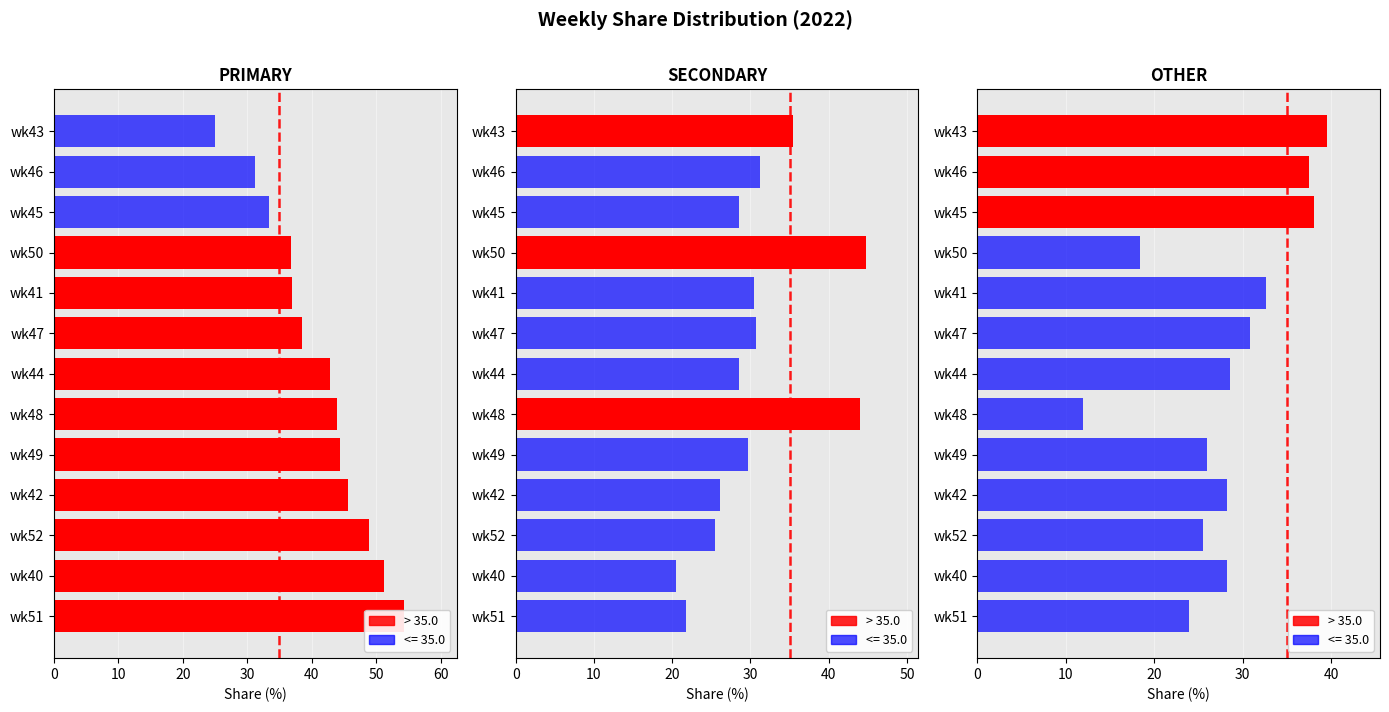

Which series has the largest range (max minus min)?

PRIMARY